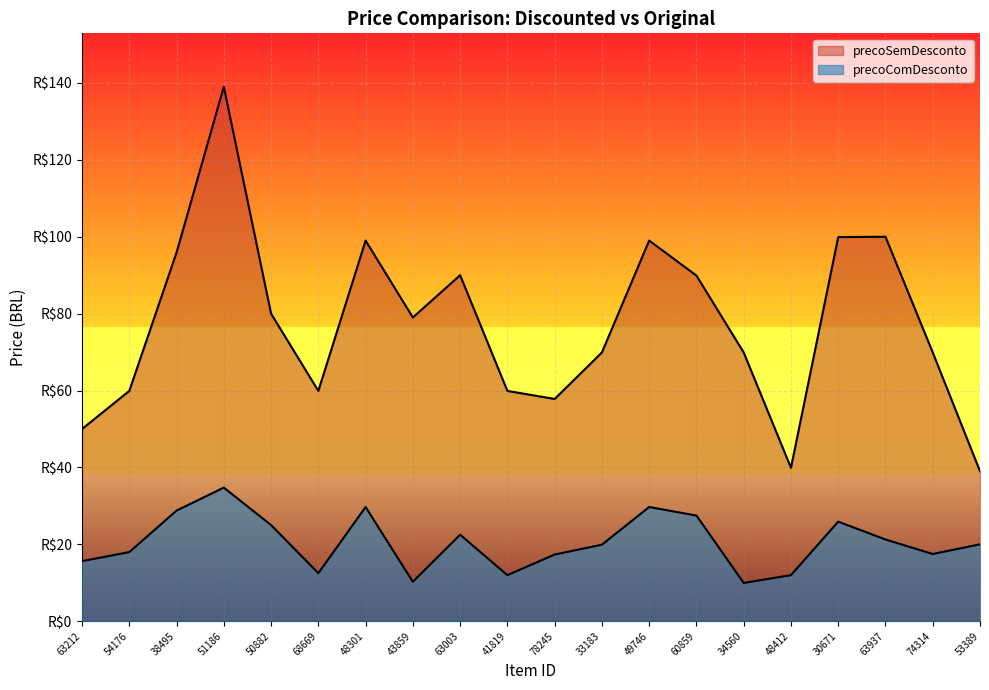

Which series has the widest spread of values?

precoSemDesconto